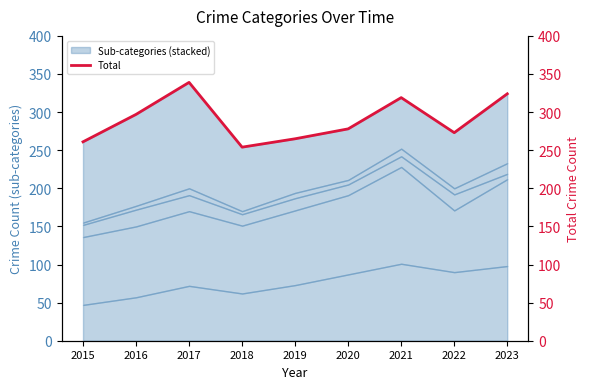

Read the value at 2023.

324